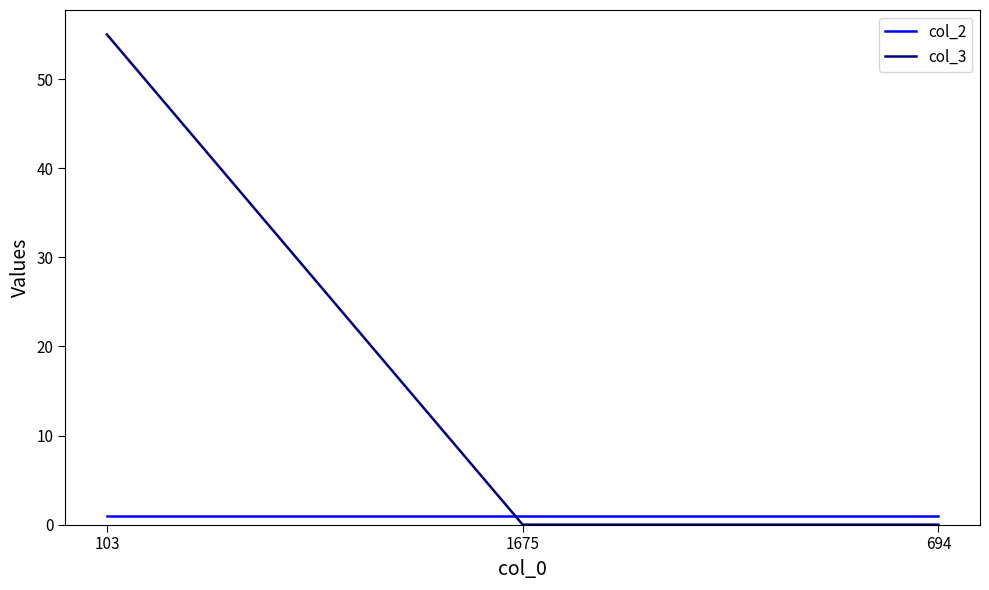

At which category is the sum across all series the highest?

103